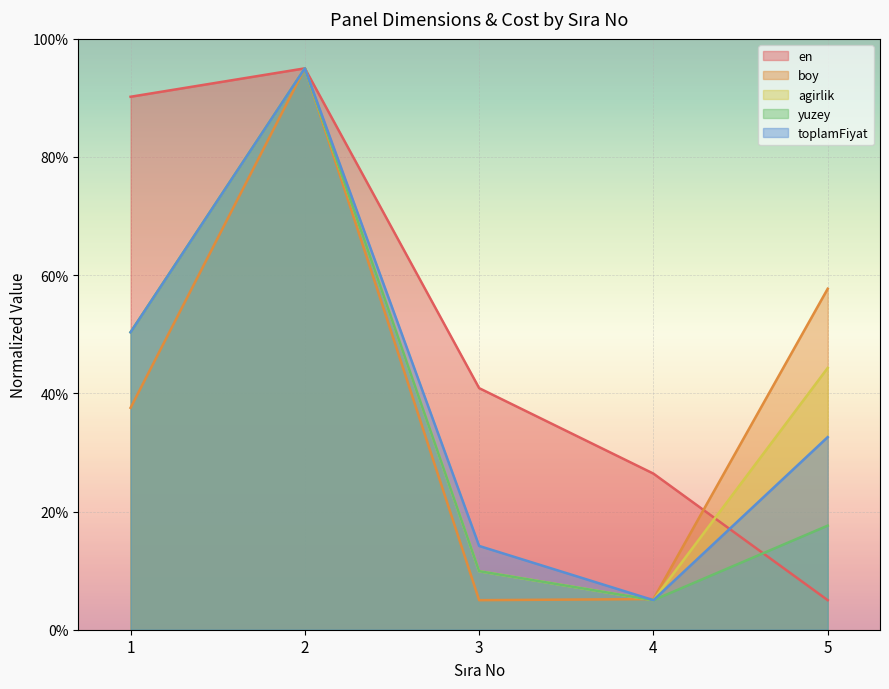

Which series has the largest total across all categories?

en